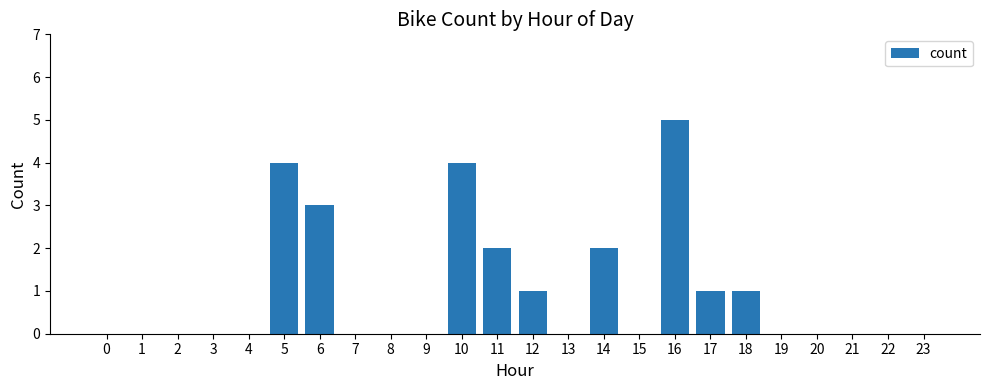

Reading left to right, extract all data points from this chart.

0	0	0	0	0	4	3	0	0	0	4	2	1	0	2	0	5	1	1	0	0	0	0	0